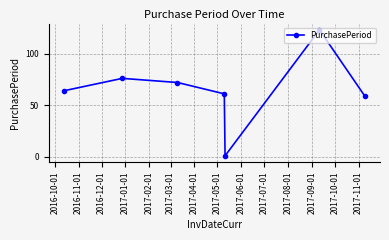

How many points are higher than both their immediate neighbors (excluding endpoints)?

2